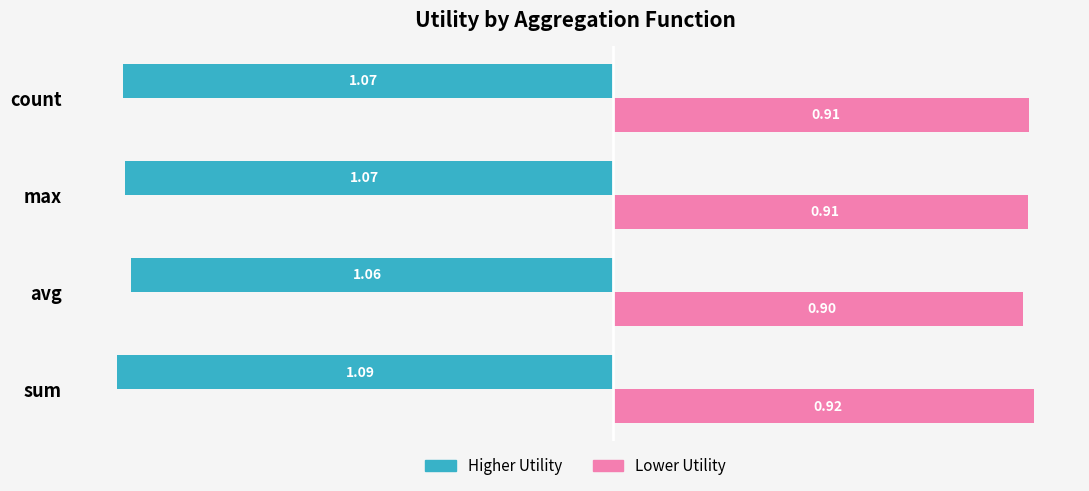

At which label is Higher Utility closest to -1?

avg